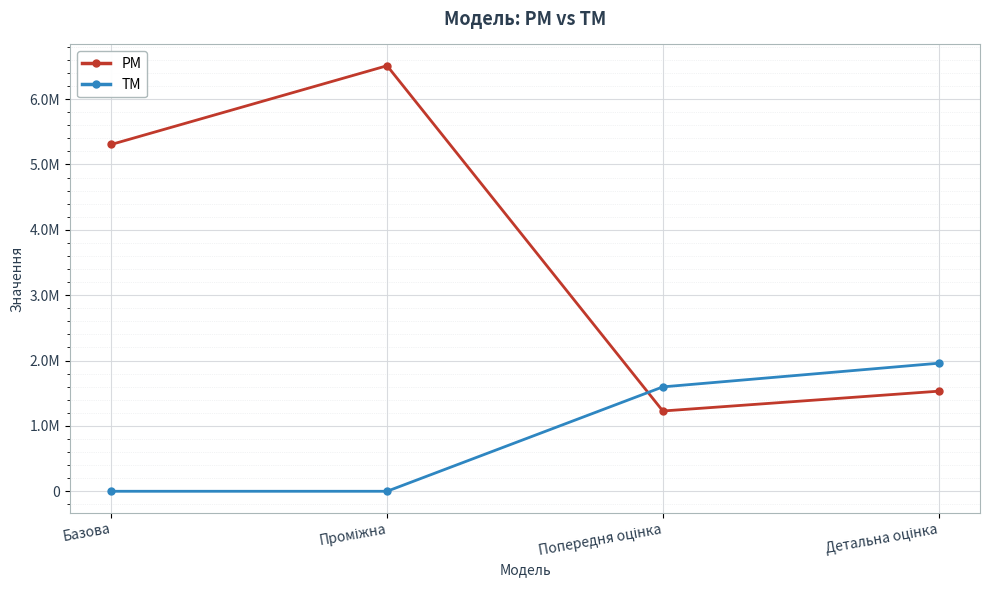

True or false: PM and TM cross at least once.

True